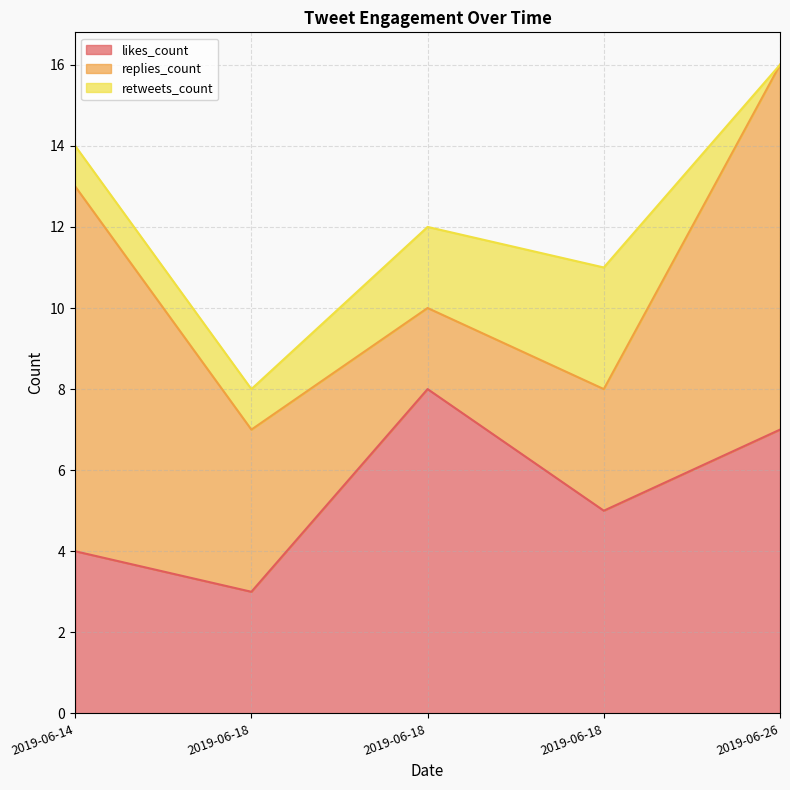

What is the difference between the maximum and second lowest values in the likes_count series?

4